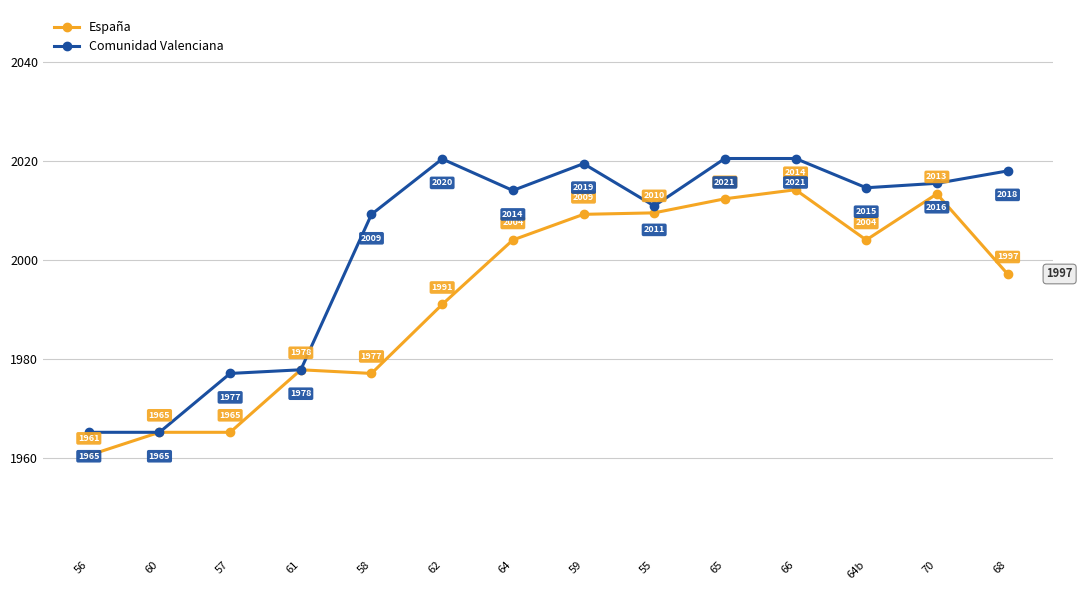

What is the difference between the Comunidad Valenciana values at 68 and 66?

2.5